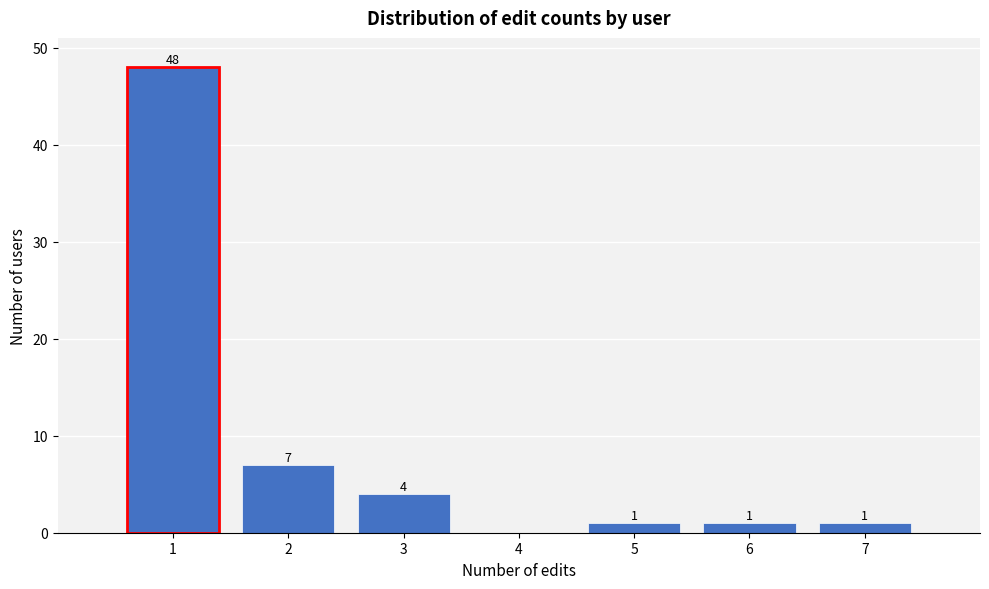

Which range on the x-axis has the tallest bar?

0.5 to 1.5